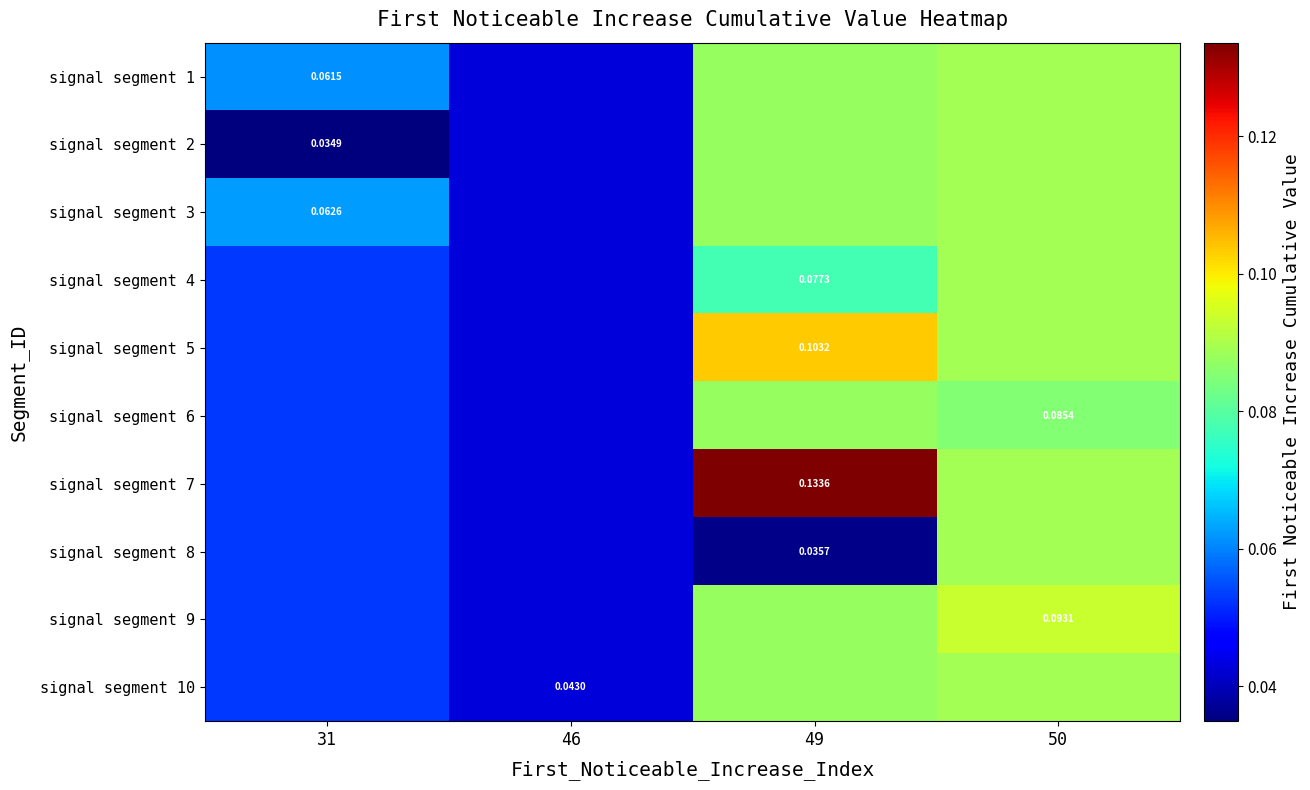

Reading left to right, extract all data points from this chart.

row_0: 0.1	0.0	0.1	0.1
row_1: 0.0	0.0	0.1	0.1
row_2: 0.1	0.0	0.1	0.1
row_3: 0.1	0.0	0.1	0.1
row_4: 0.1	0.0	0.1	0.1
row_5: 0.1	0.0	0.1	0.1
row_6: 0.1	0.0	0.1	0.1
row_7: 0.1	0.0	0.0	0.1
row_8: 0.1	0.0	0.1	0.1
row_9: 0.1	0.0	0.1	0.1